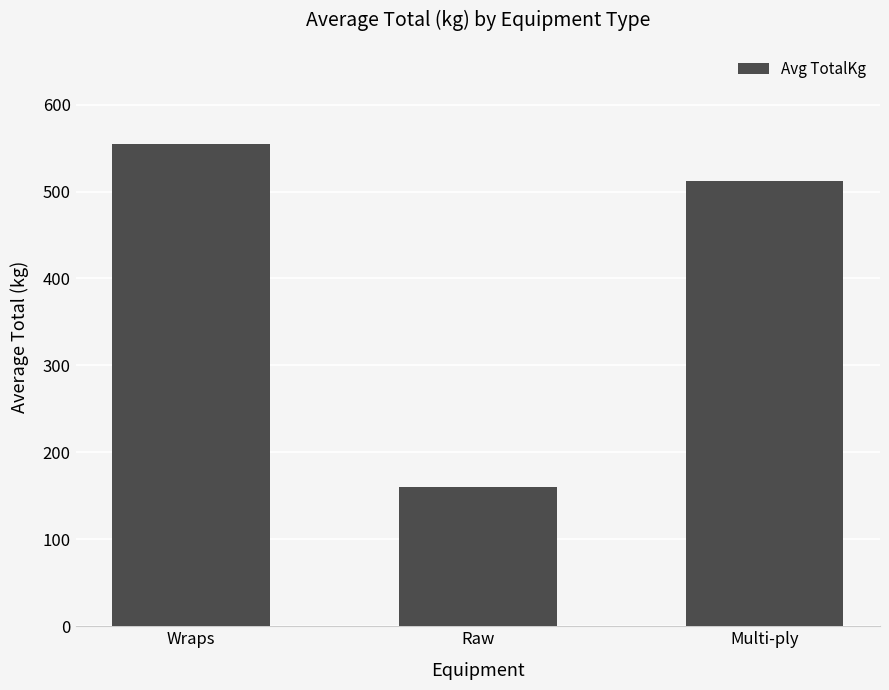

Is it true that the value at Raw is 160.1?

True